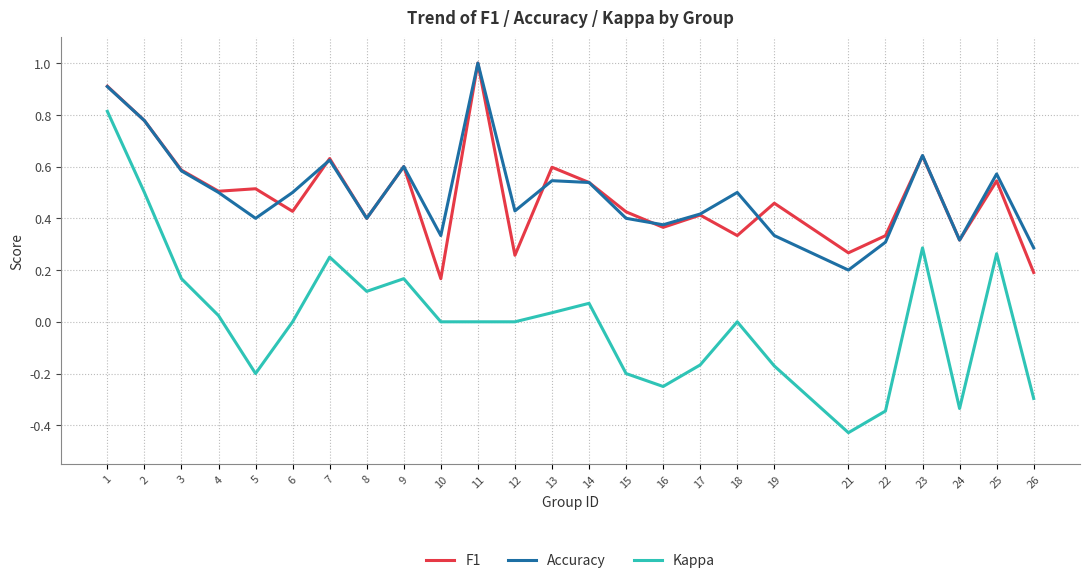

True or false: Accuracy has a value of 0.9 at 7.

False